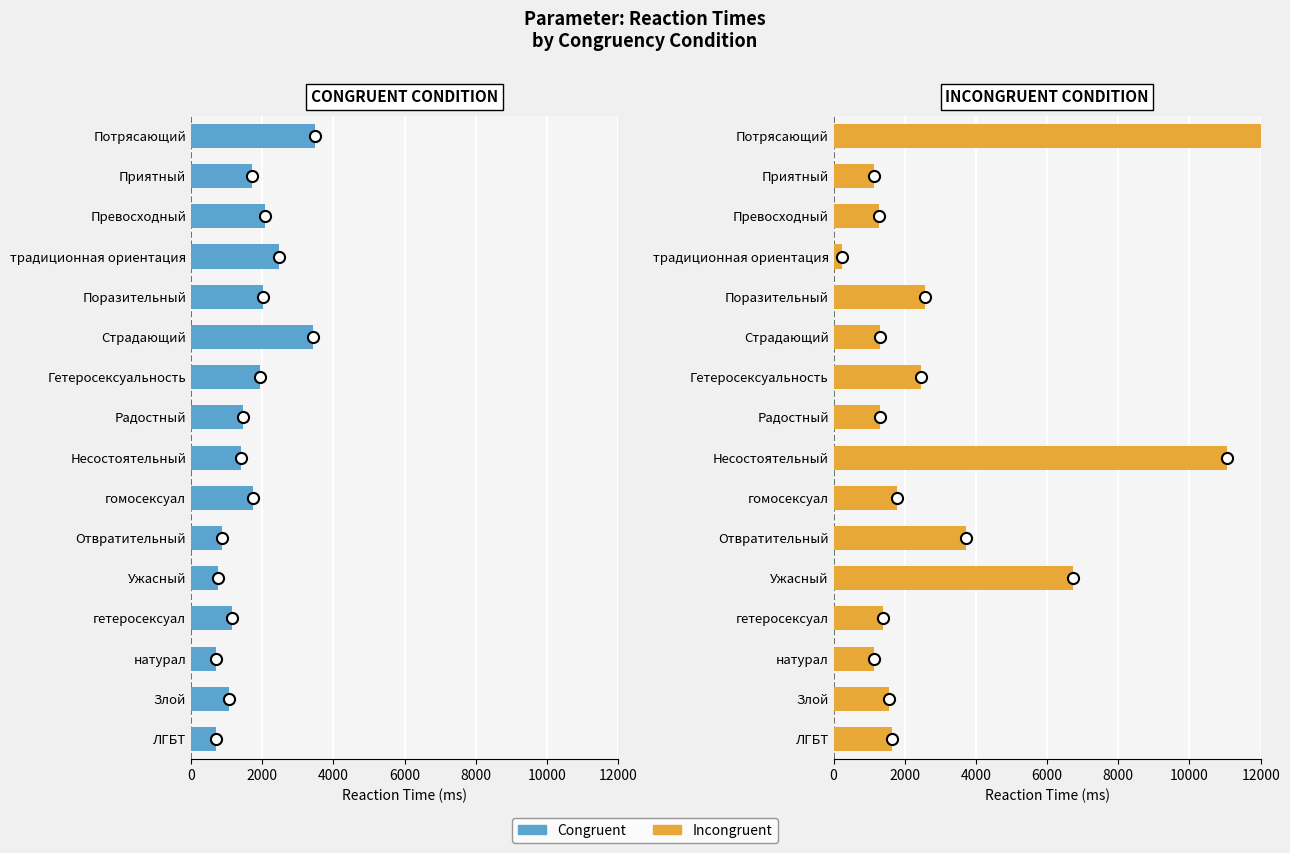

True or false: INCONGRUENT CONDITION has a value of 2652 at гомосексуал.

False